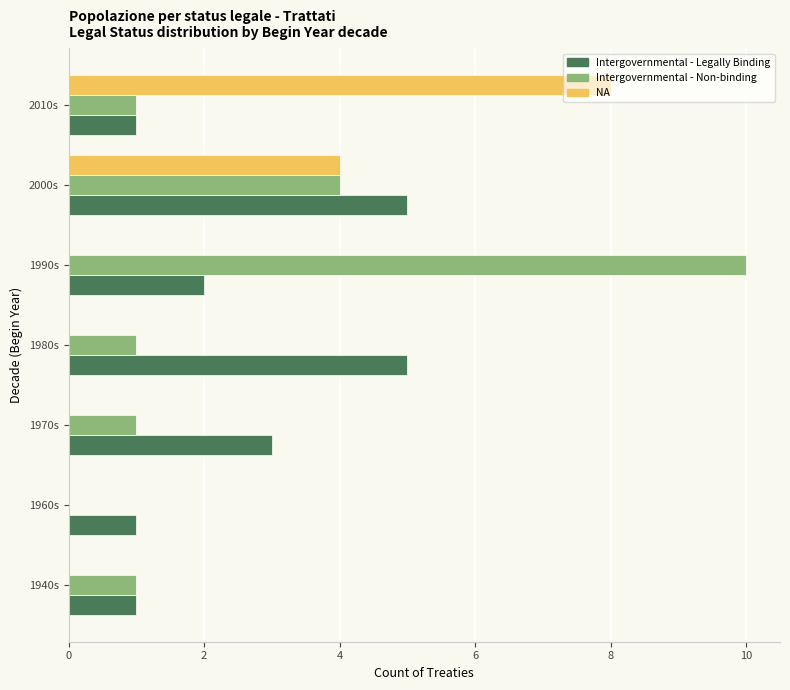

Between 1940s and 2010s, which series saw the biggest shift?

NA